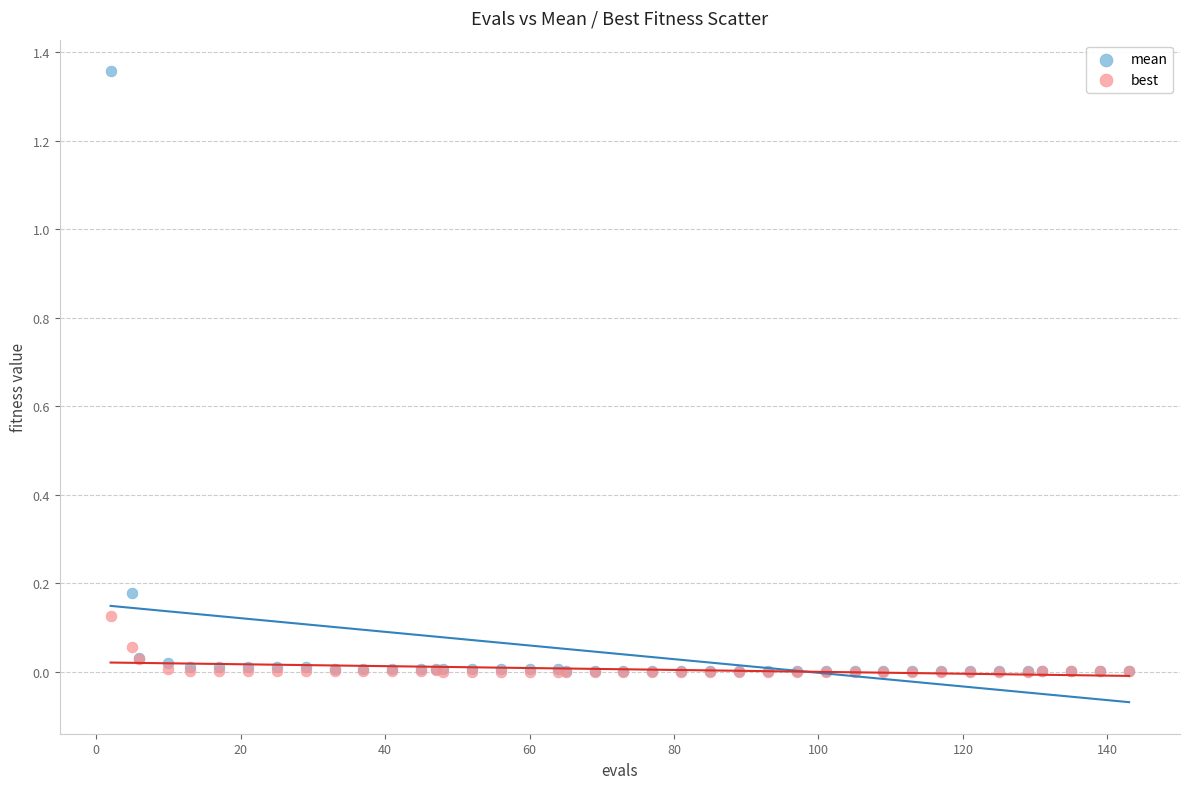

What are all the series names shown in the legend?

mean, best